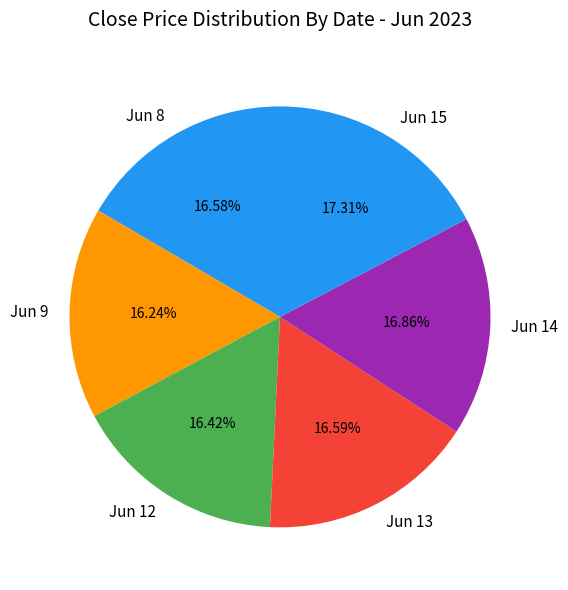

Do Jun 8 and Jun 9 together represent more than half of the pie?

No